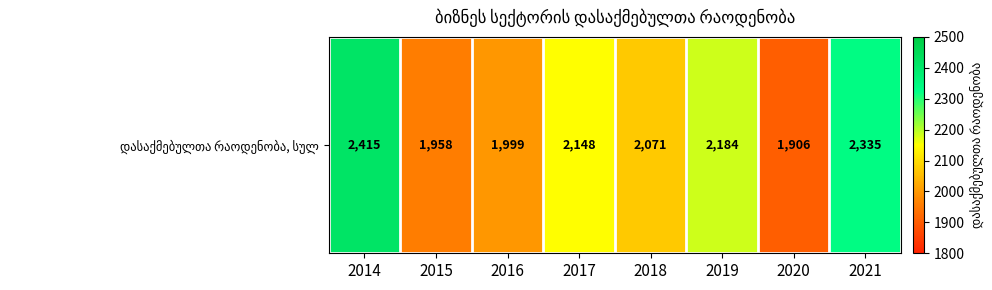

The value at 2020 is 541.7. True or false?

False